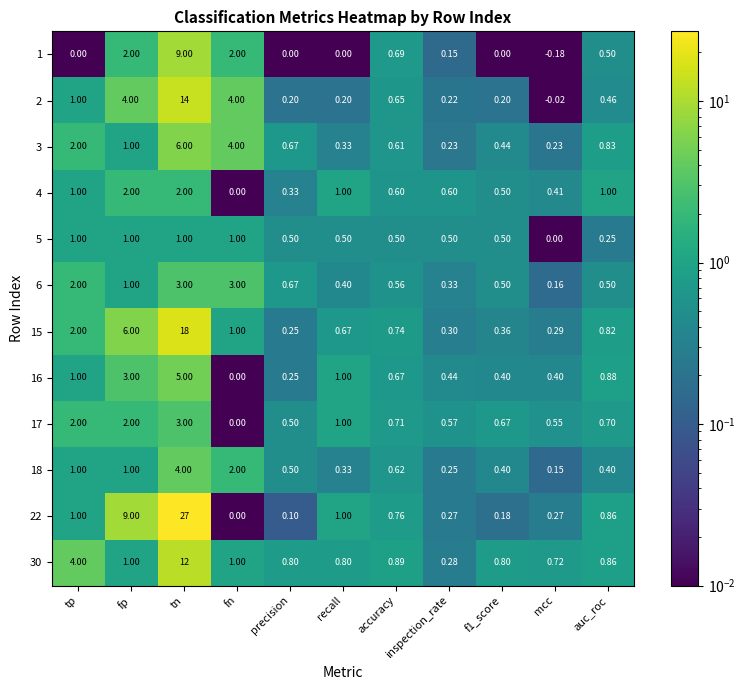

At which label is 30 closest to 6?

tp